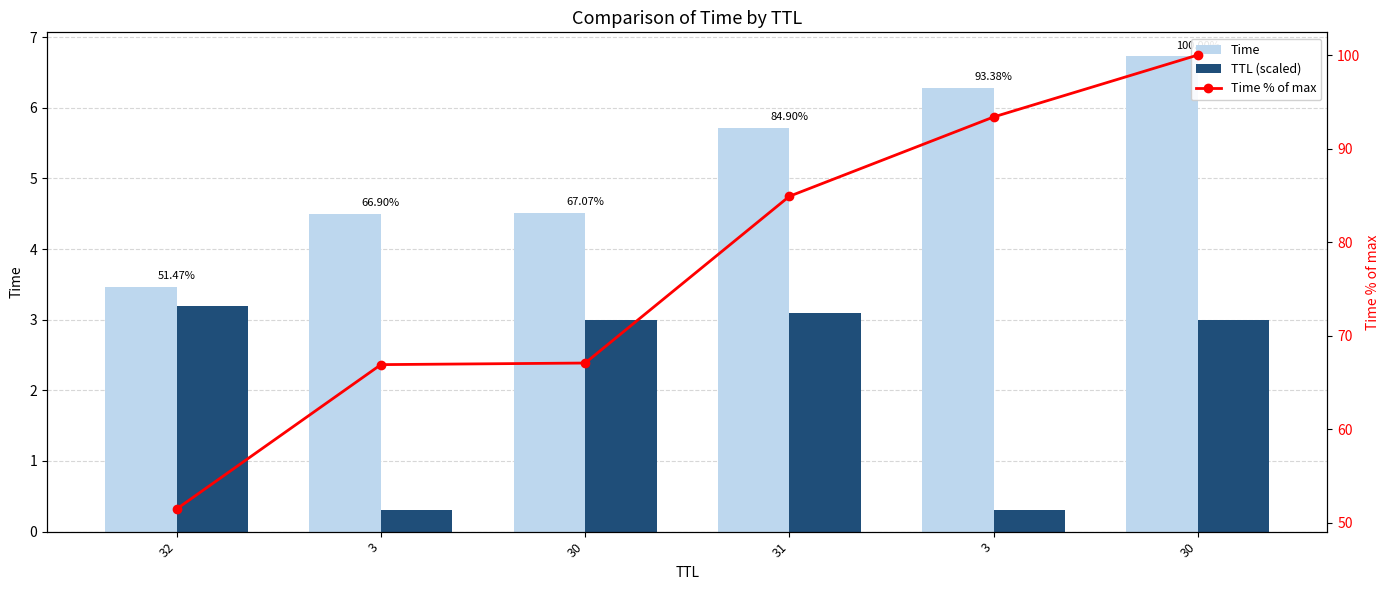

Reading left to right, what are all the values shown in this chart?

Time: 3.5	4.5	4.5	5.7	6.3	6.7
TTL (scaled): 3.2	0.3	3.0	3.1	0.3	3.0
Time % of max: 51.5	66.9	67.1	84.9	93.4	100.0